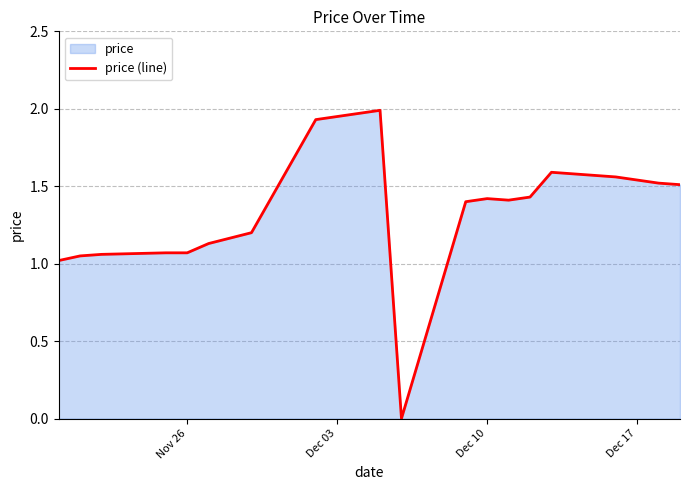

What is the average value?

1.4